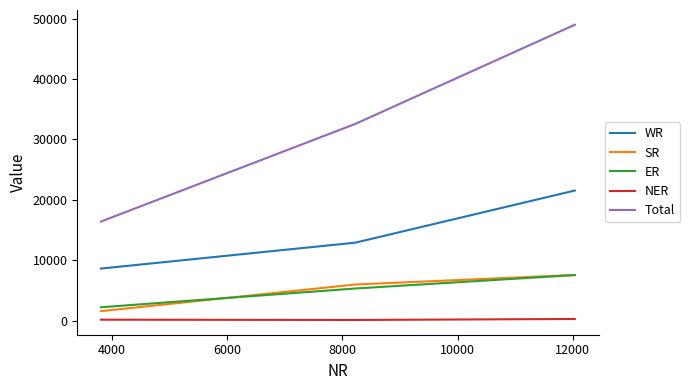

How many distinct data groups are displayed?

5